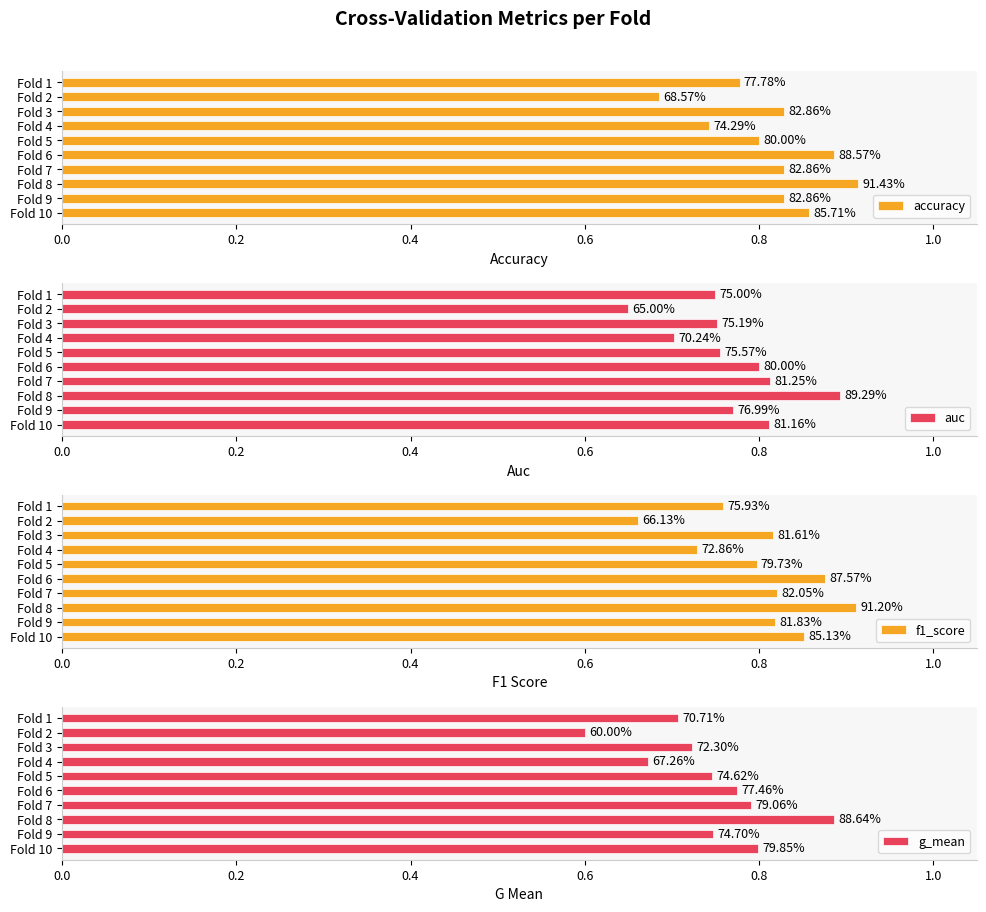

Which series has the widest spread of values?

g_mean